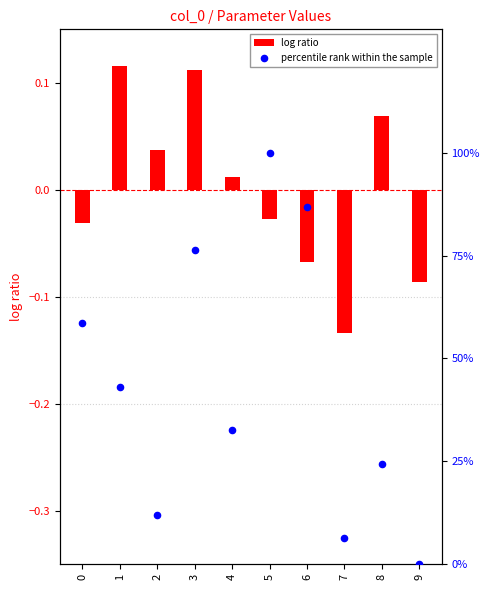

At how many categories does at least one series exceed 80?

2